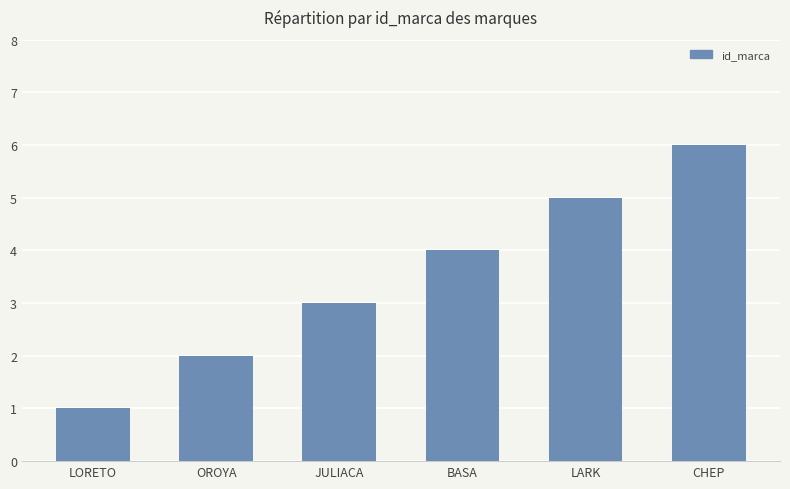

Reading right to left, list all the values displayed in this chart.

6	5	4	3	2	1